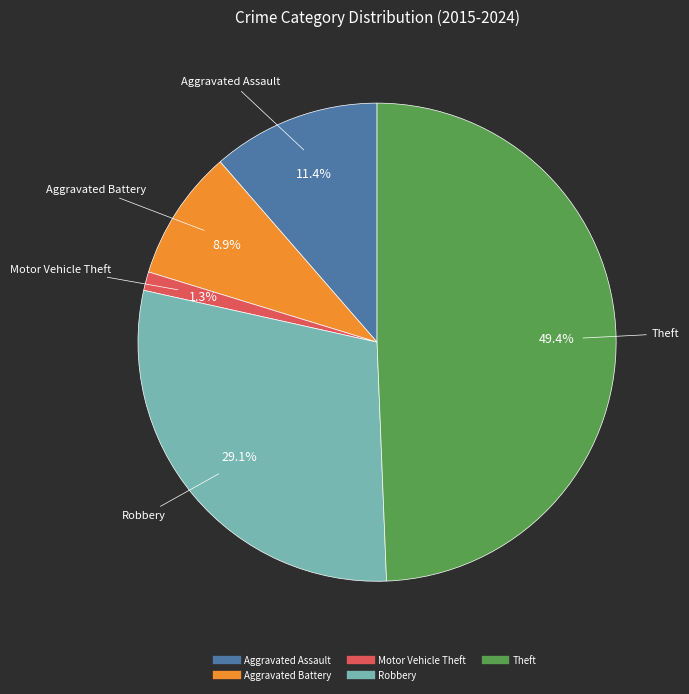

To the nearest percent, what is the difference between the Theft and Robbery slice percentages?

20%